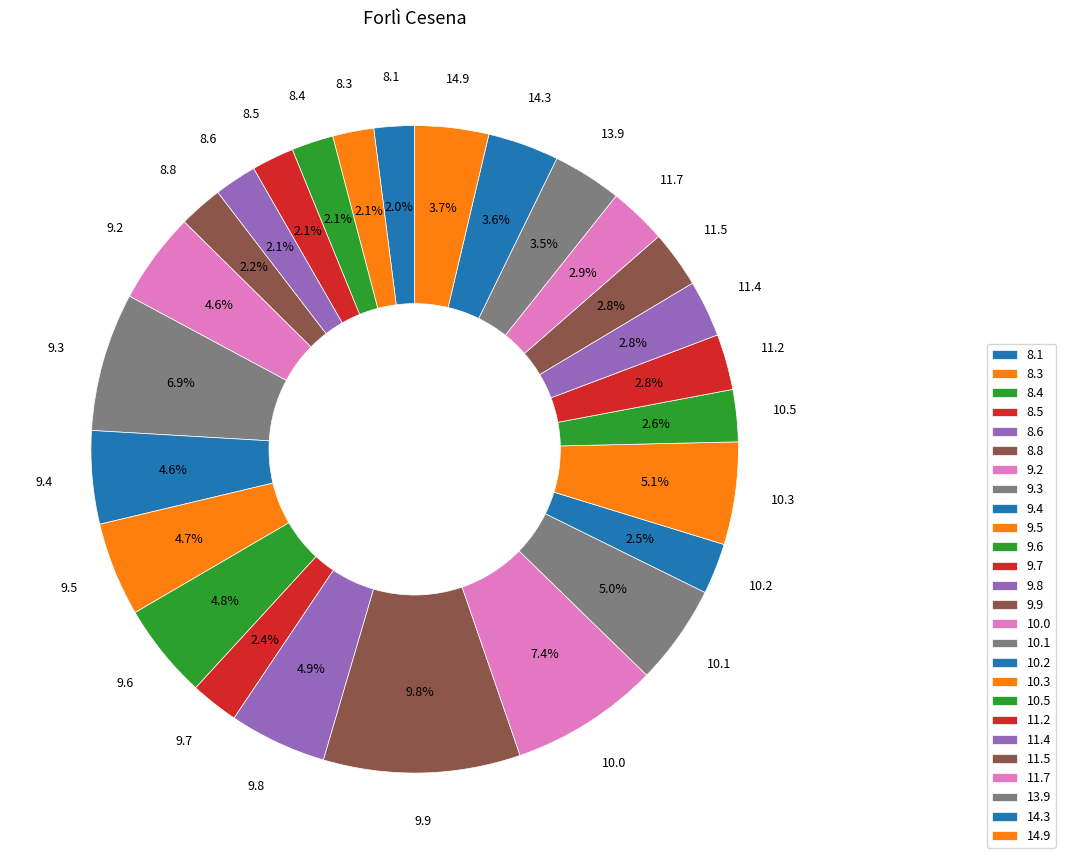

To the nearest percent, what is the difference between the largest and smallest slice percentages?

8%